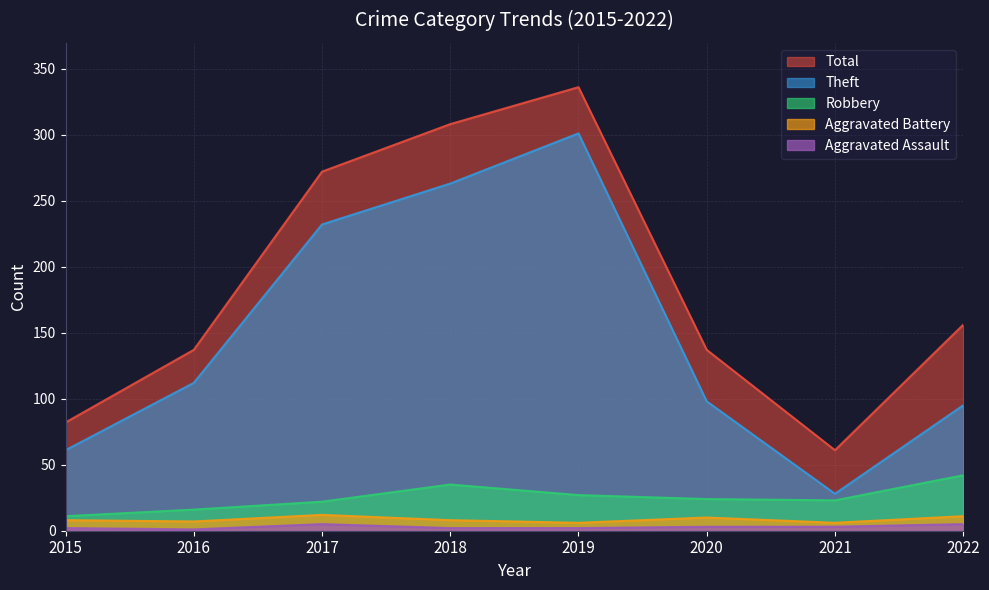

Which series changed the most between 2015 and 2017?

Total